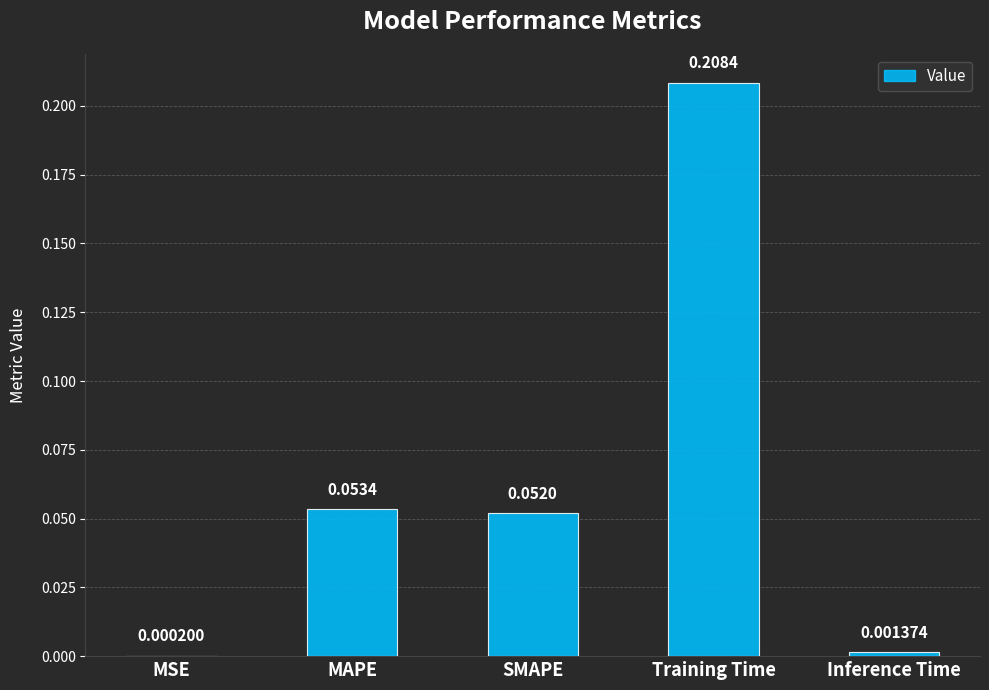

What is the sum of all values?

0.3